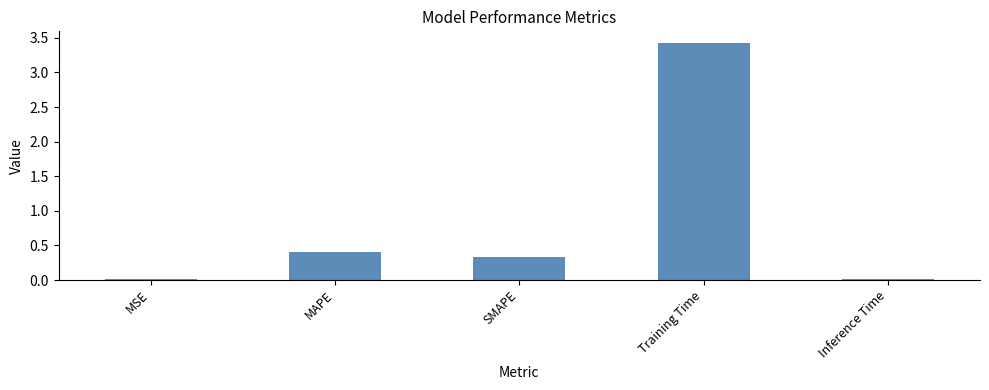

The value at SMAPE is 0.1. True or false?

False